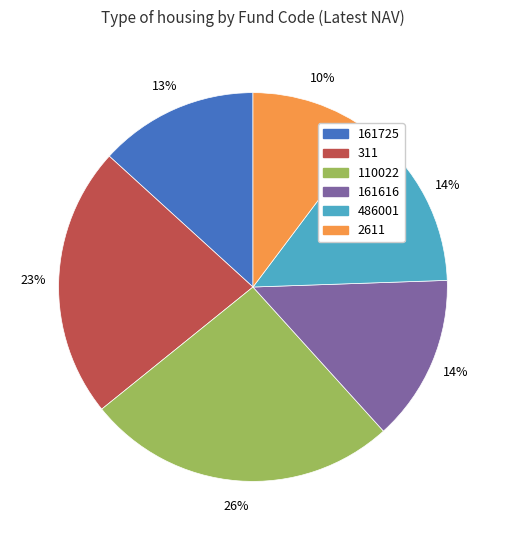

To the nearest percent, what is the difference between the largest and smallest slice percentages?

16%